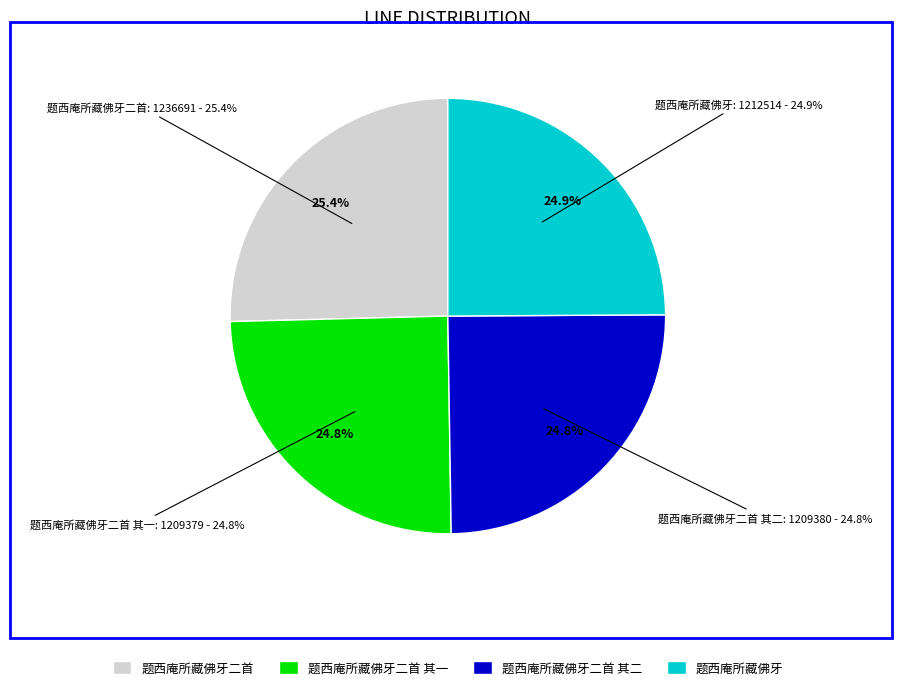

Rank the categories by value from highest to lowest.

题西庵所藏佛牙二首, 题西庵所藏佛牙, 题西庵所藏佛牙二首 其二, 题西庵所藏佛牙二首 其一